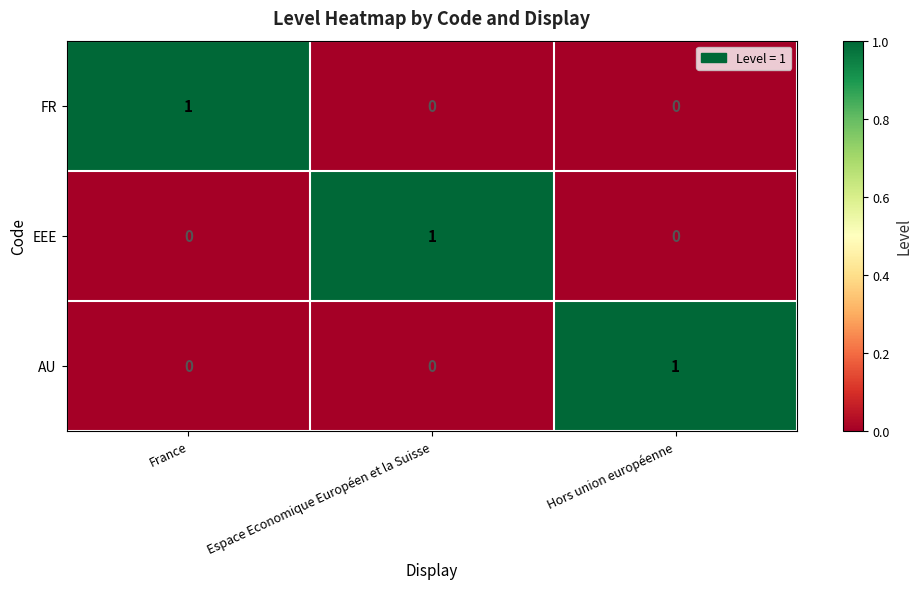

Reading left to right, transcribe all the data shown in this chart.

FR: France=1	Espace Economique Européen et la Suisse=0	Hors union européenne=0
EEE: France=0	Espace Economique Européen et la Suisse=1	Hors union européenne=0
AU: France=0	Espace Economique Européen et la Suisse=0	Hors union européenne=1